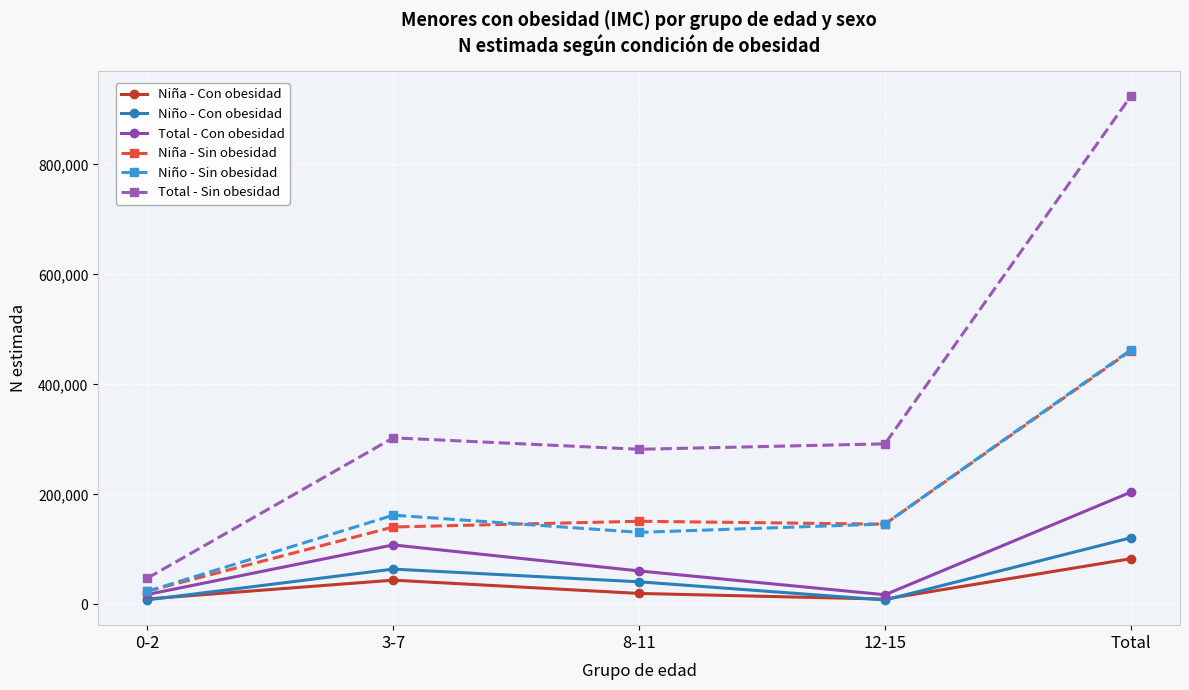

What is the total value across all series at Total?

2256672